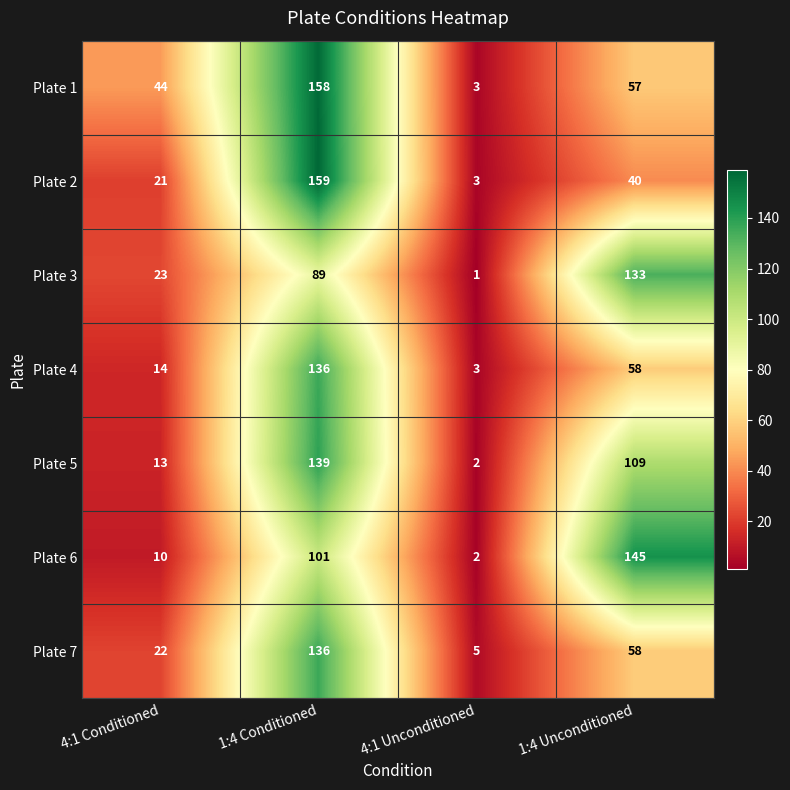

The value of Plate 6 at 1:4 Conditioned is 28. True or false?

False